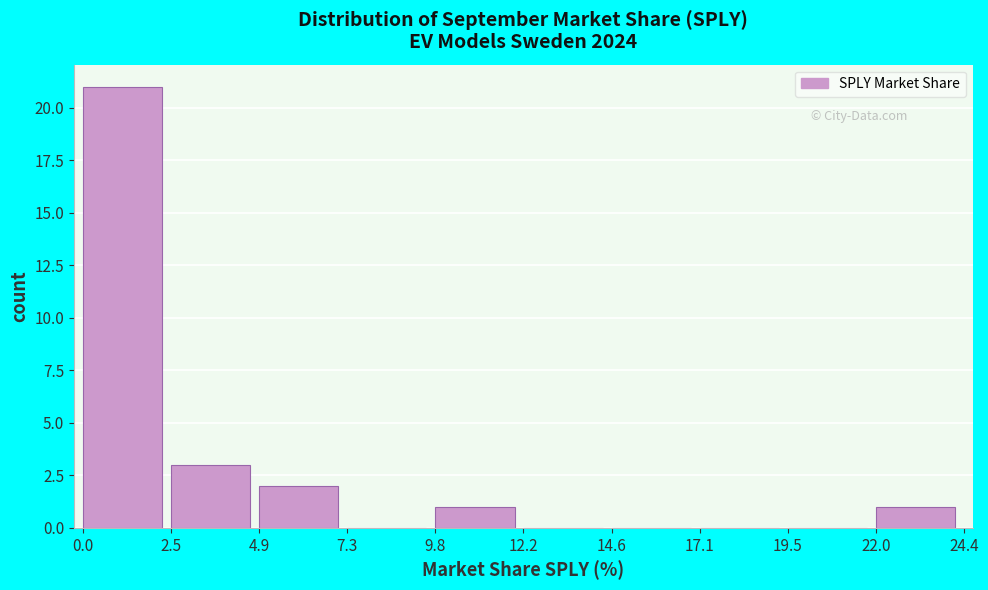

Over which range of the x-axis is the bar tallest?

0.0 to 2.5